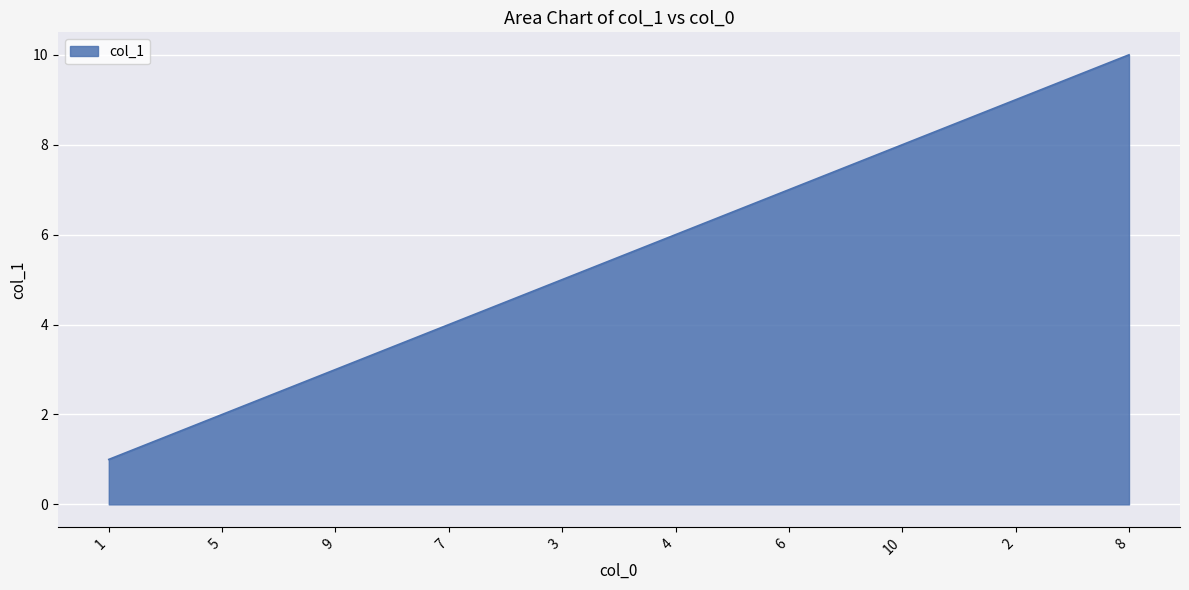

Which category has the lowest value across all series?

1